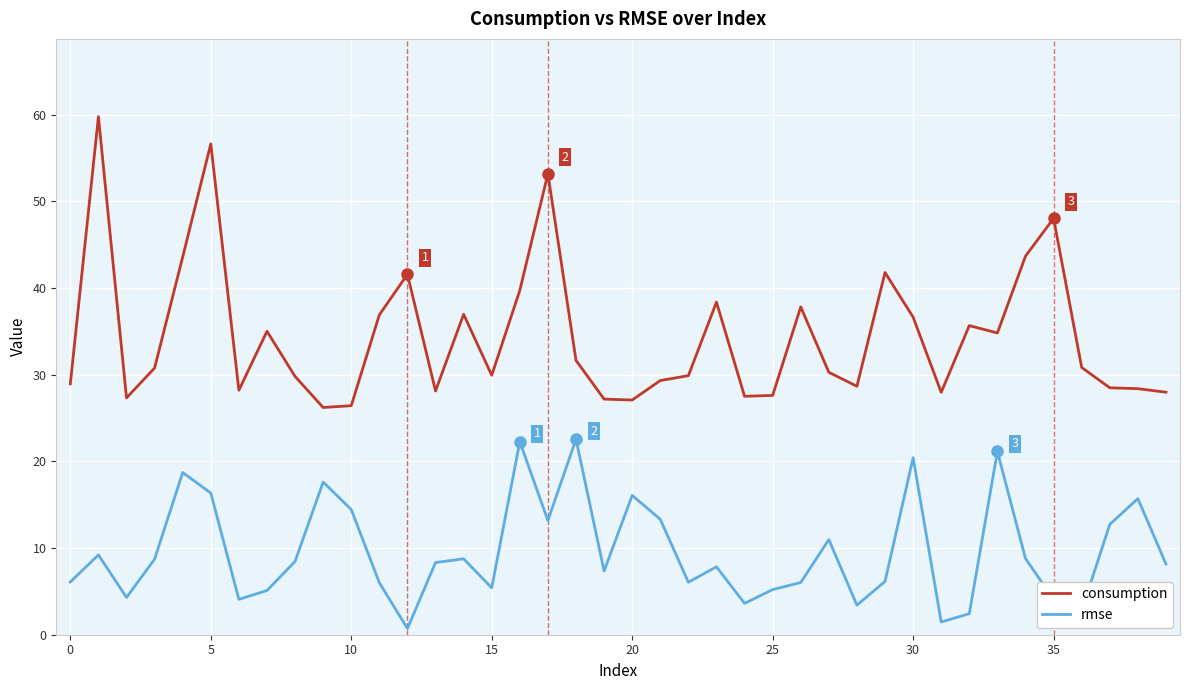

What is the greatest value displayed?

59.8